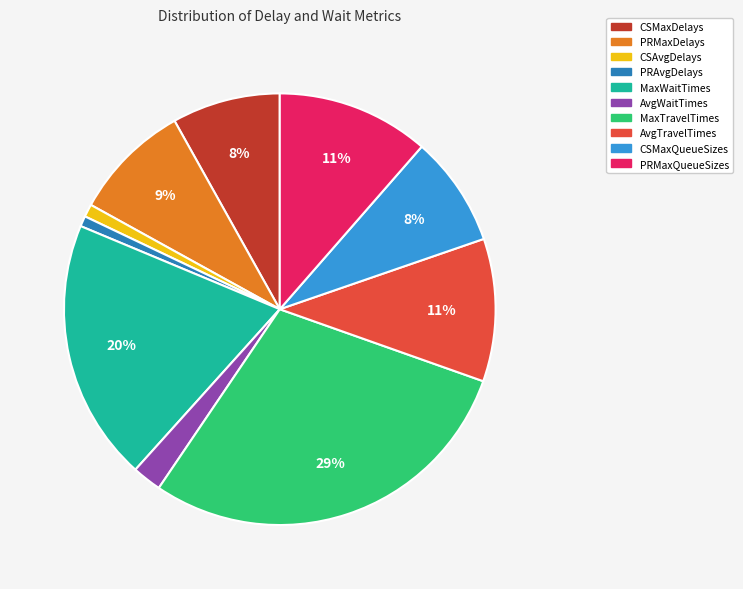

The PRAvgDelays slice represents 1% of the pie. True or false?

True